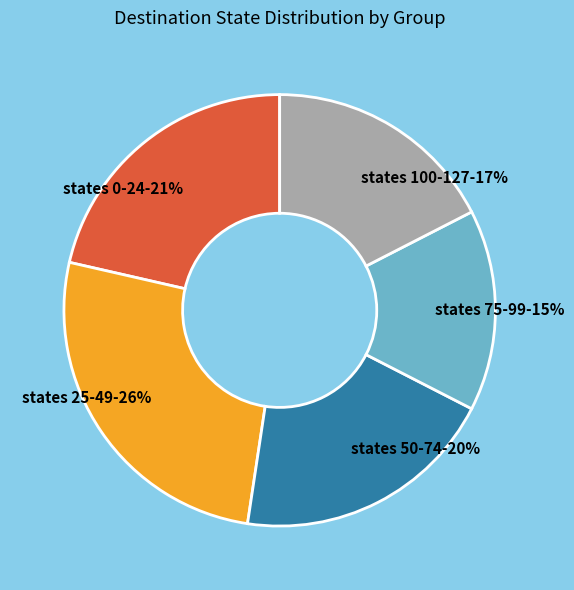

What percentage is the states 75-99-15% slice, to the nearest percent?

15%